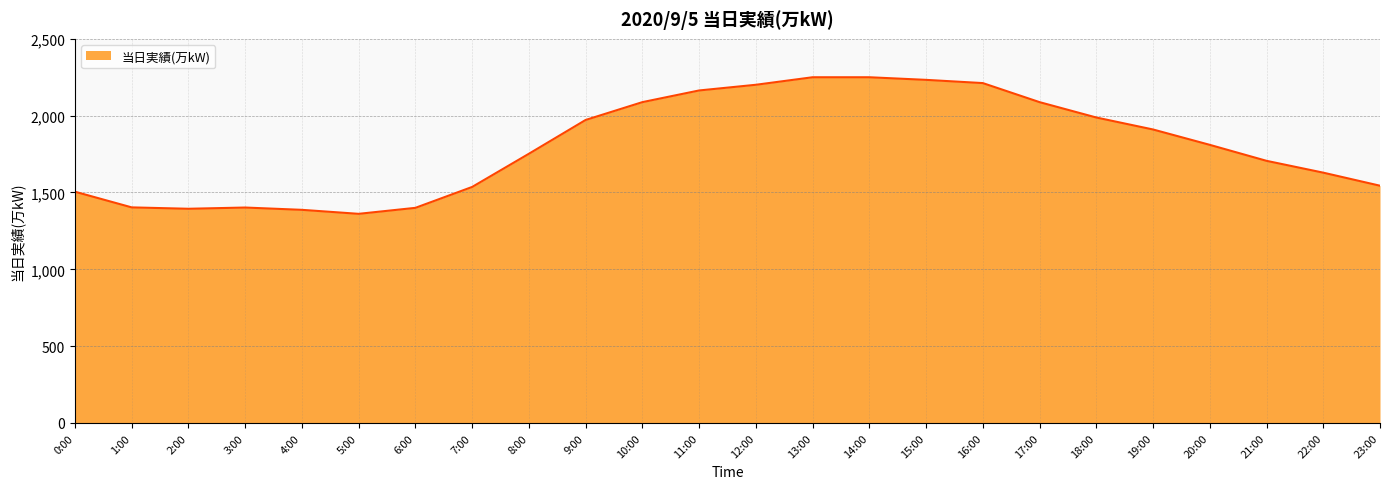

Is it true that the value at 0:00 is 1505?

True